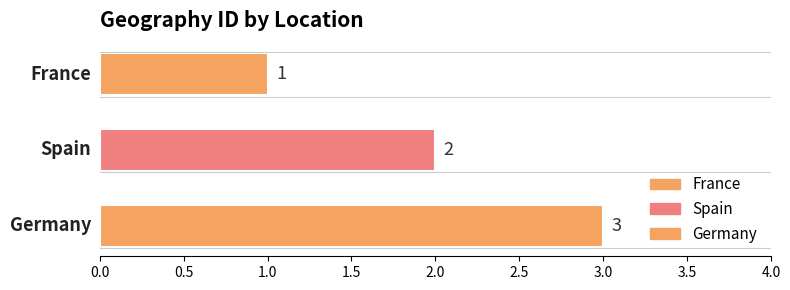

Which has a higher value, France or Spain?

Spain